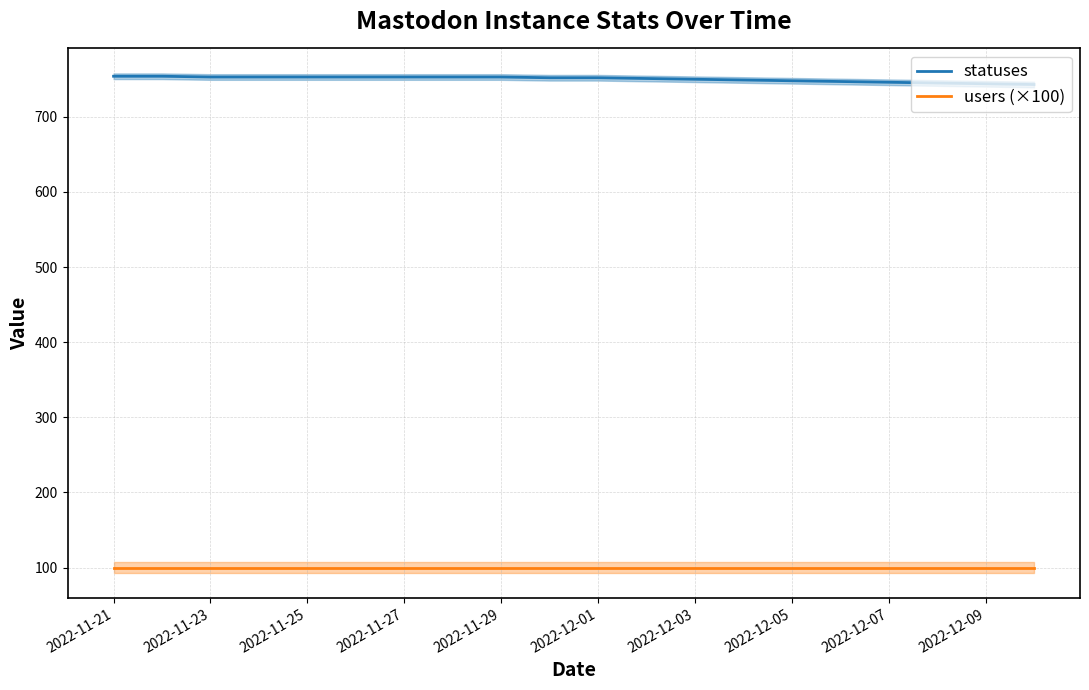

What is the total value across all series at 2022-12-07?

846